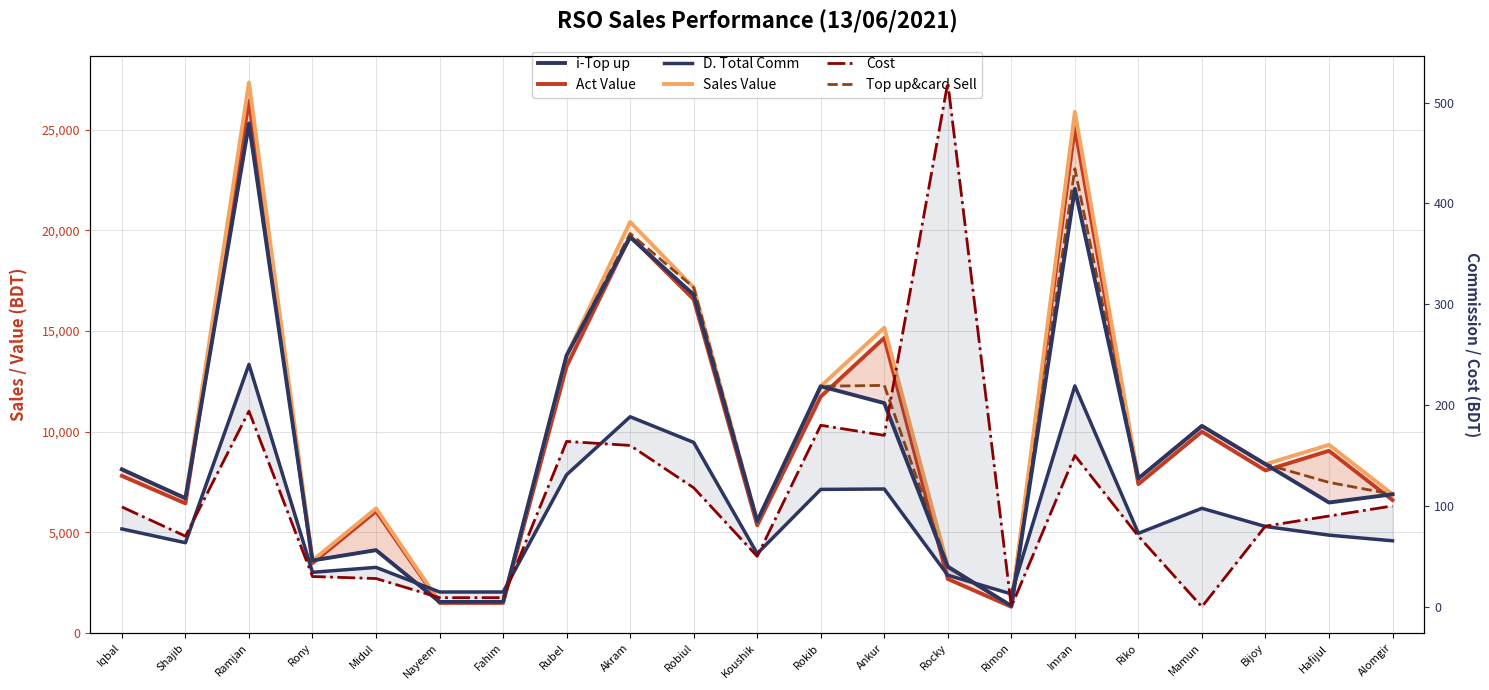

What is the sum of all Cost values?

2291.0